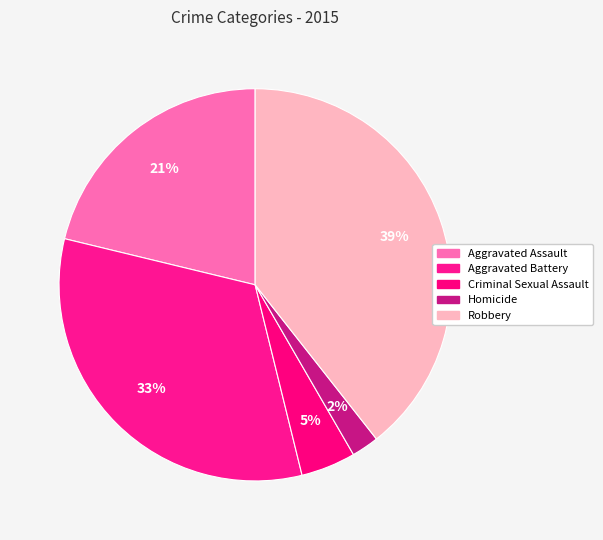

How many slices are in this pie chart?

5